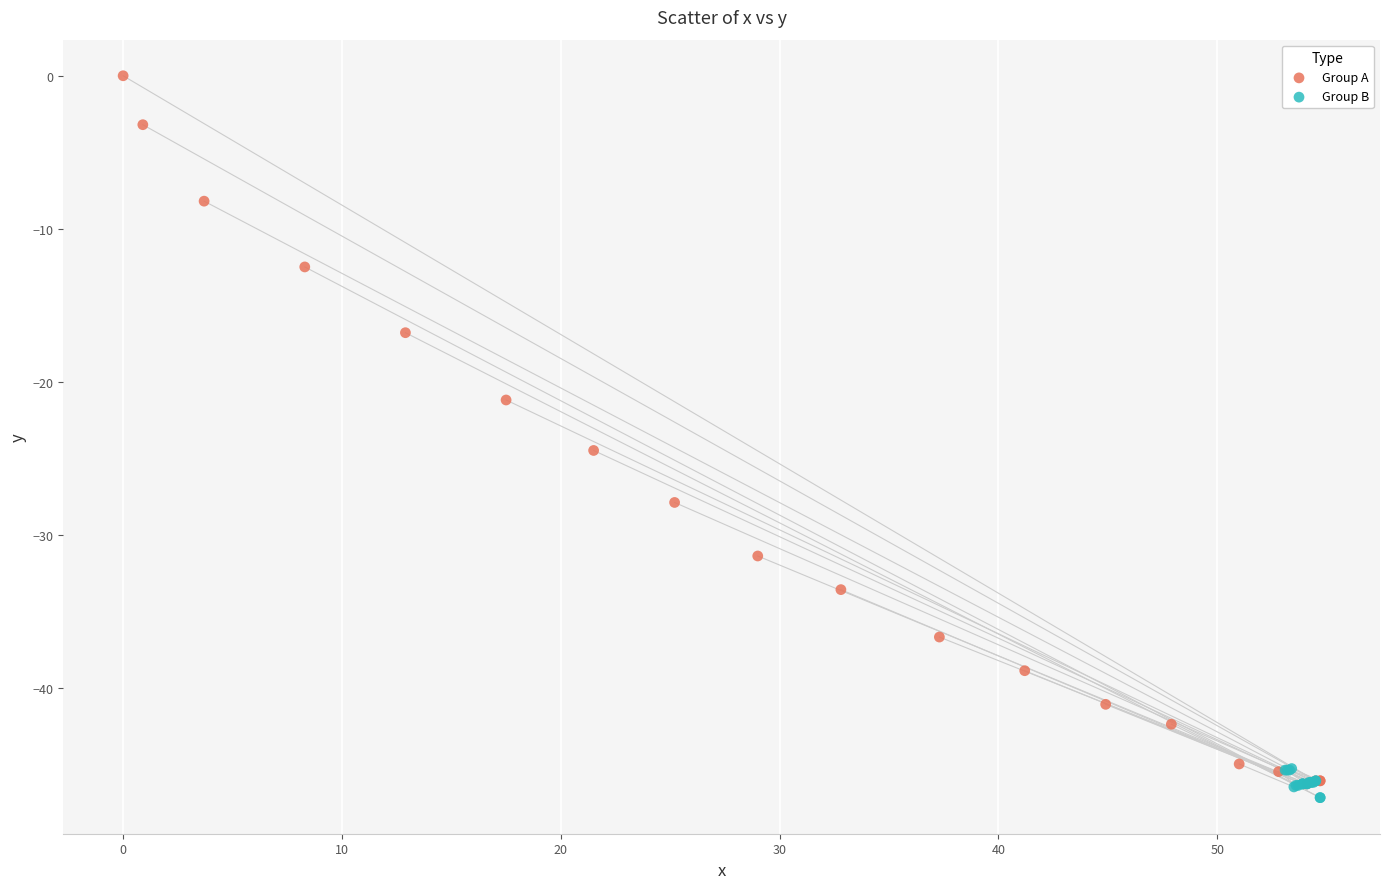

Which series contains the highest Y value?

Group A